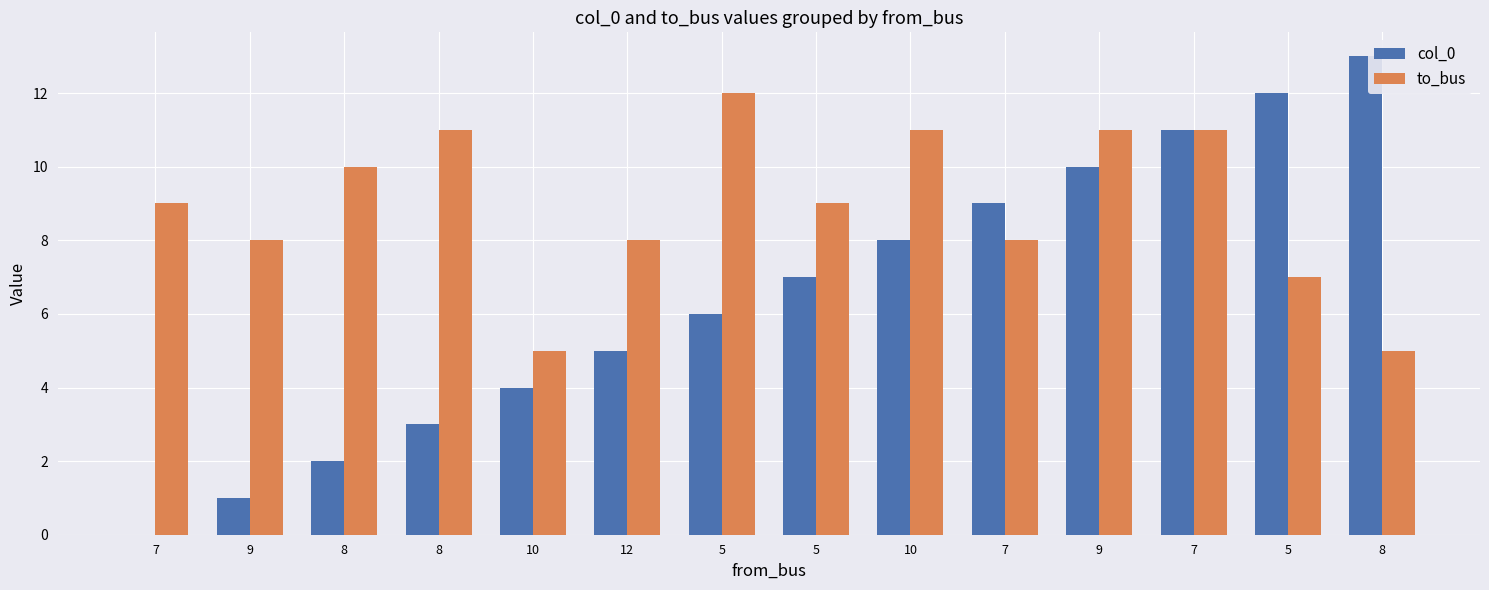

What is the label of the 9th bar from the right?

12